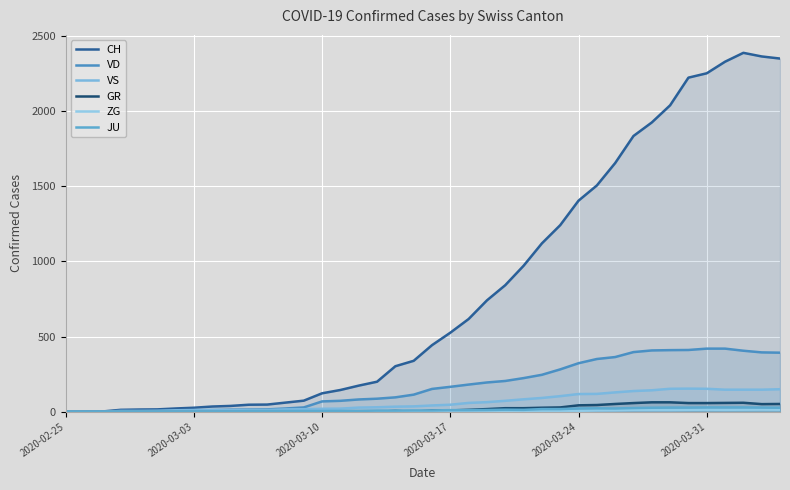

What is the greatest value displayed?

2387